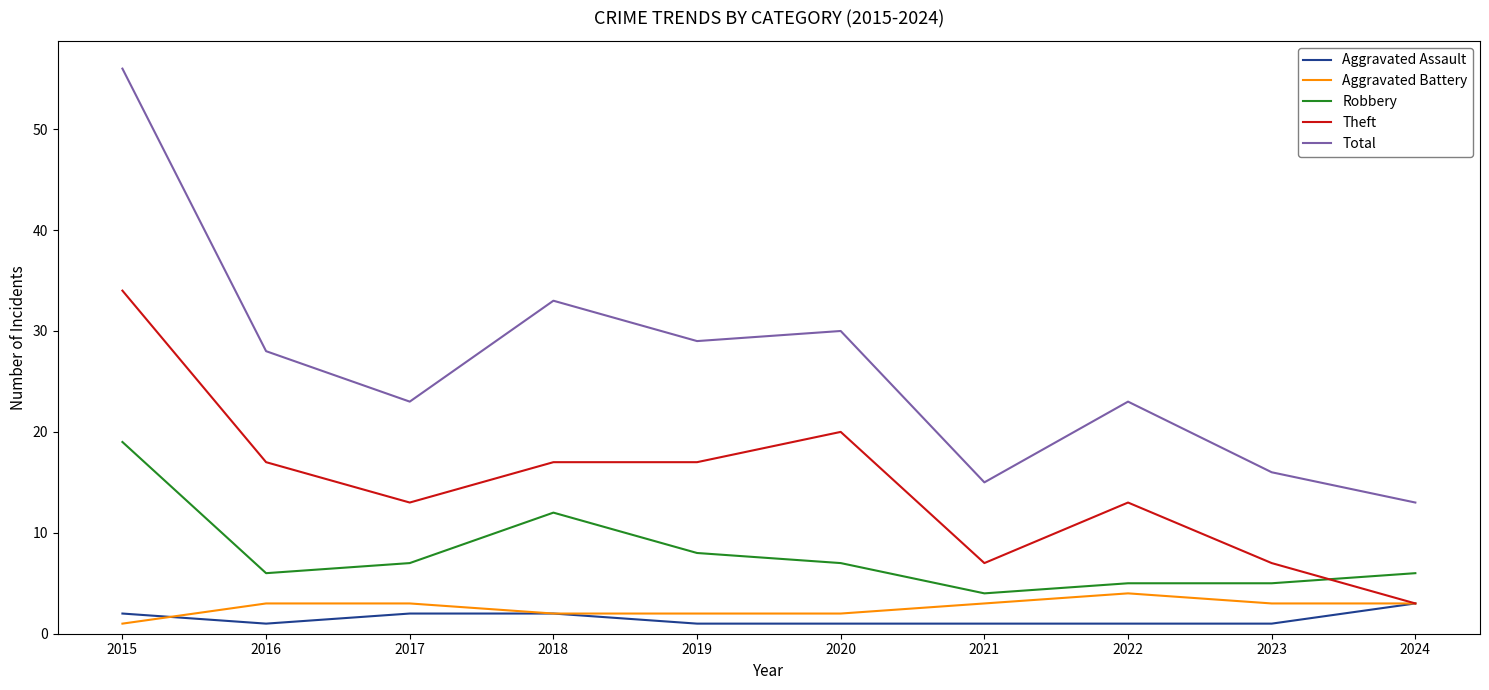

True or false: Robbery has a value of 5 at 2015.

False